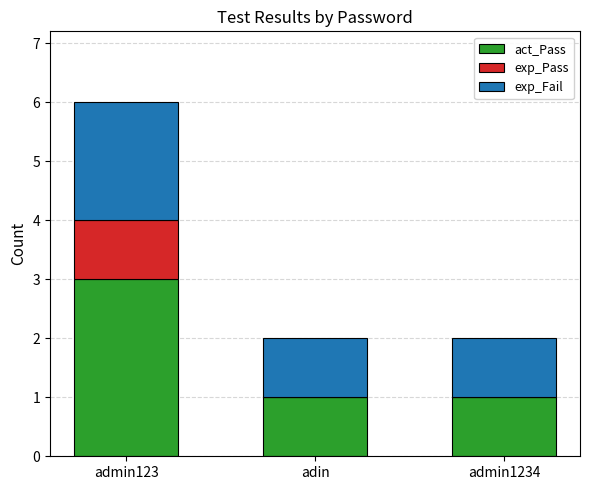

Are the bars horizontal?

No